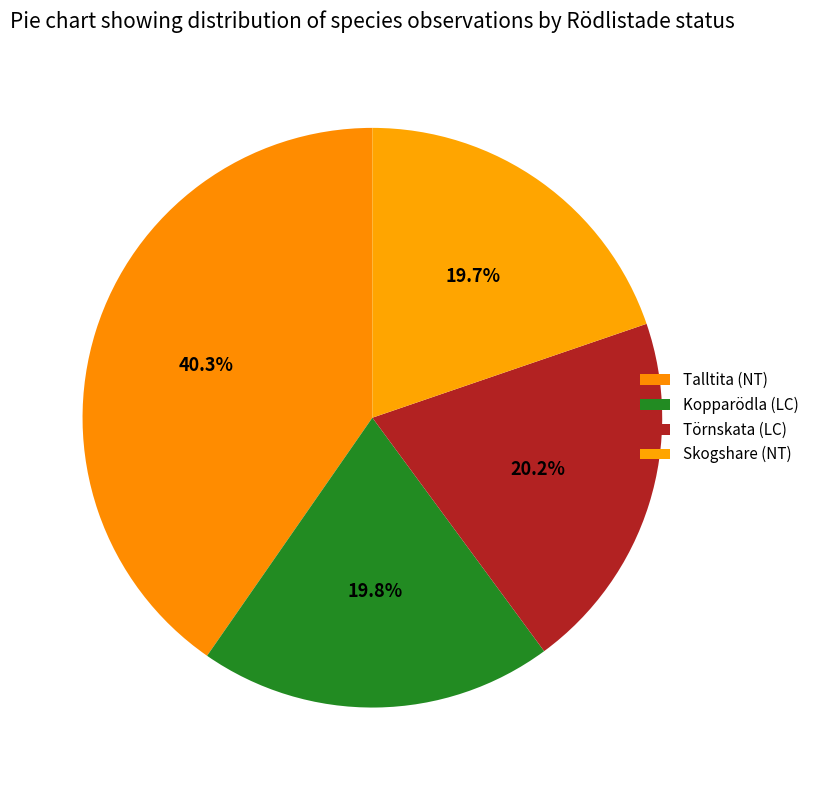

How many slices are in this pie chart?

4